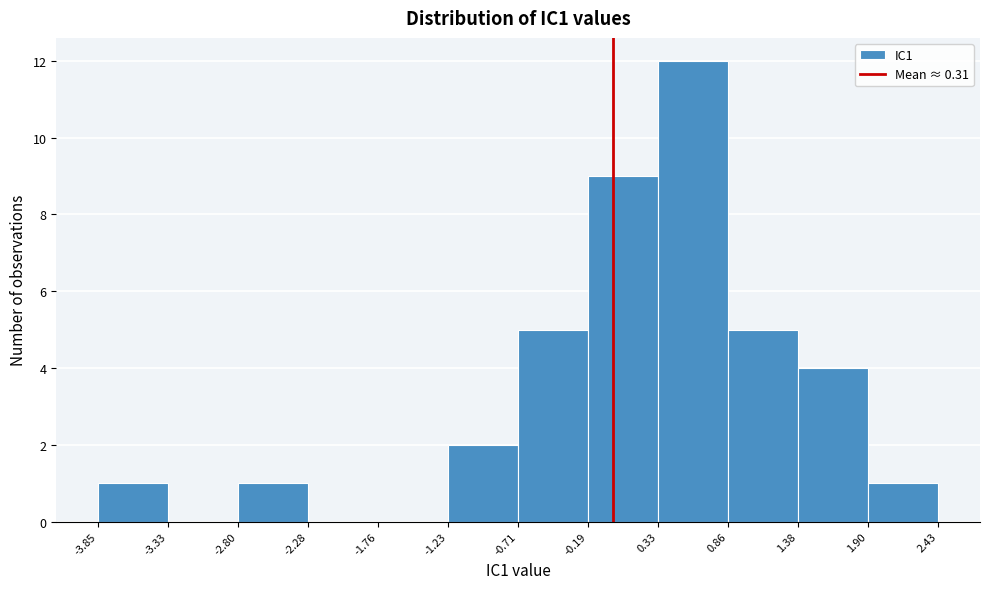

What is the height of the bar covering 0.86 to 1.38 on the x-axis? The values are not printed on the chart, so give them approximately, as read against the axis.

5